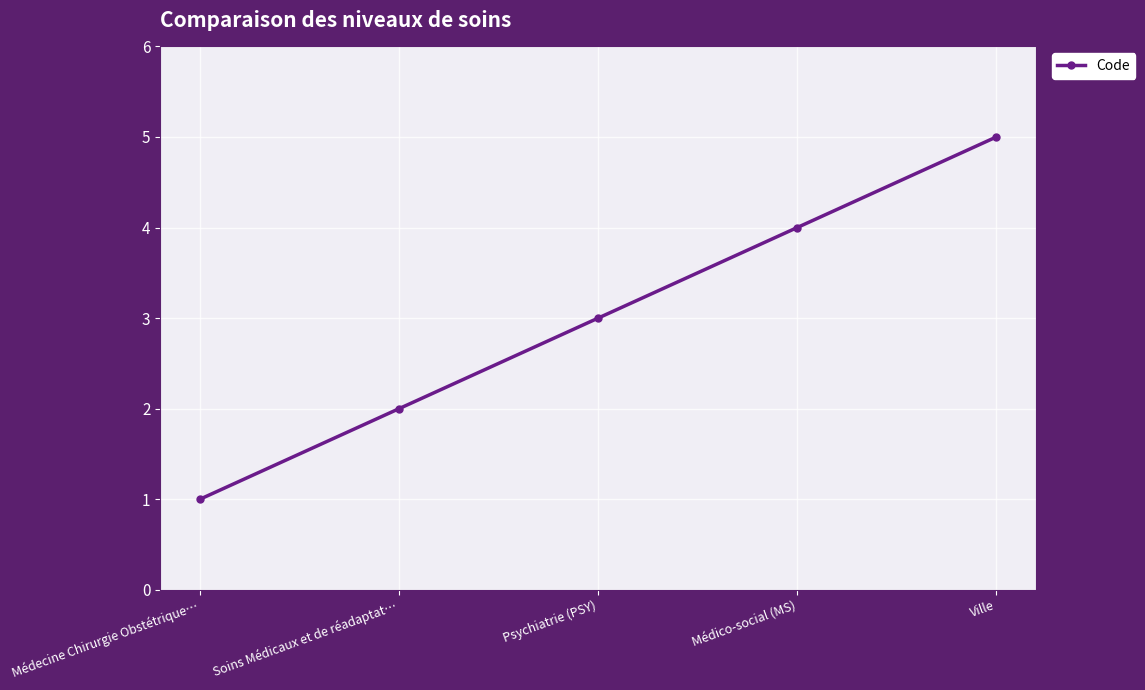

Between Médico-social (MS) and Psychiatrie (PSY), which is larger?

Médico-social (MS)